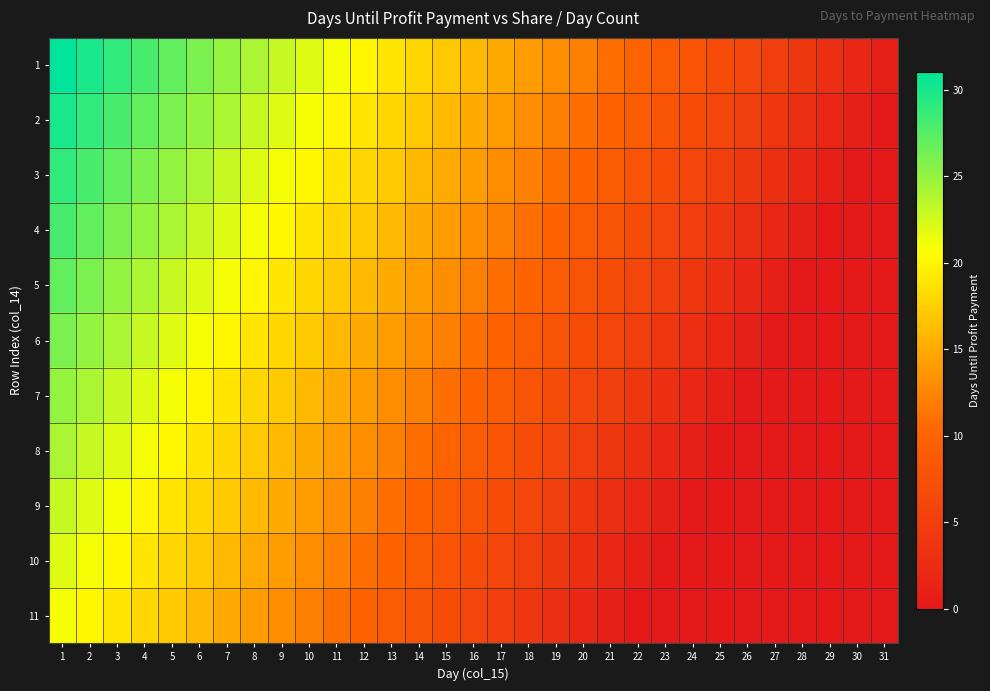

At which category does the chart reach its minimum across all series?

31